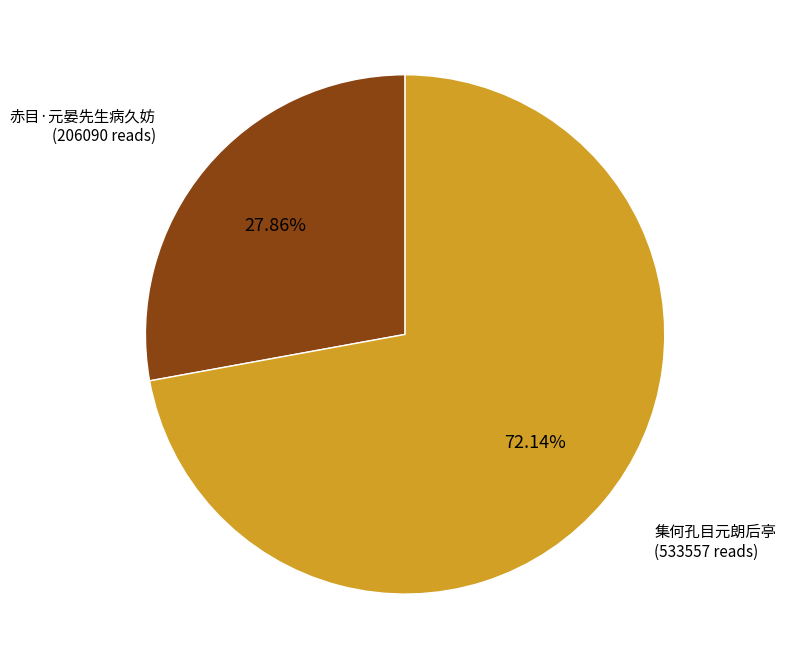

Is there a majority slice in this chart?

Yes